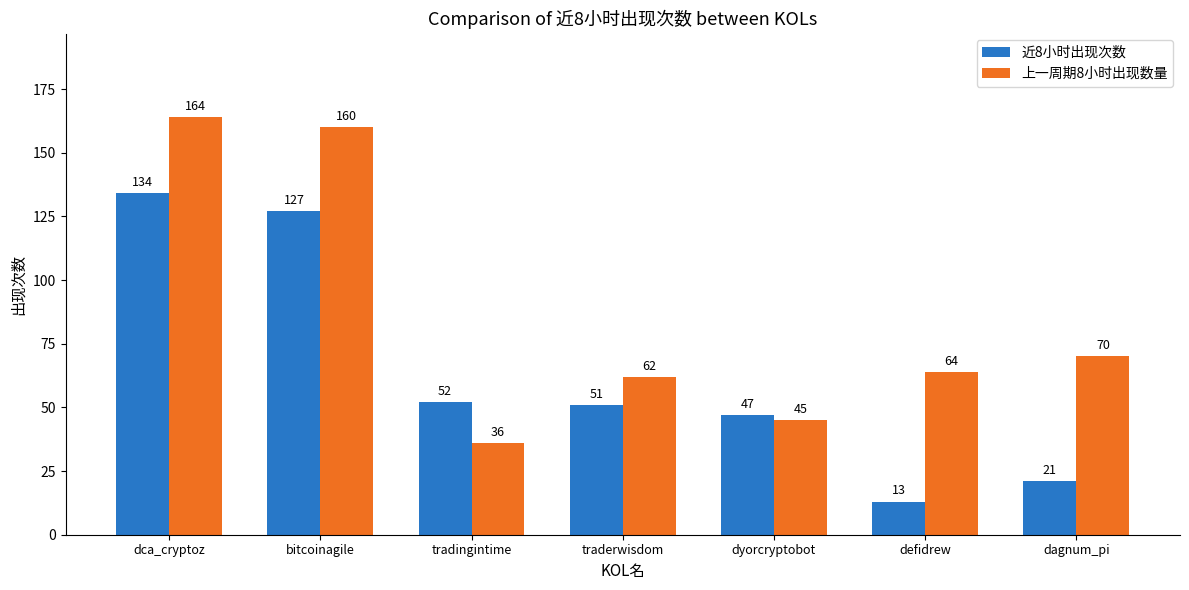

What position from the right is traderwisdom?

4